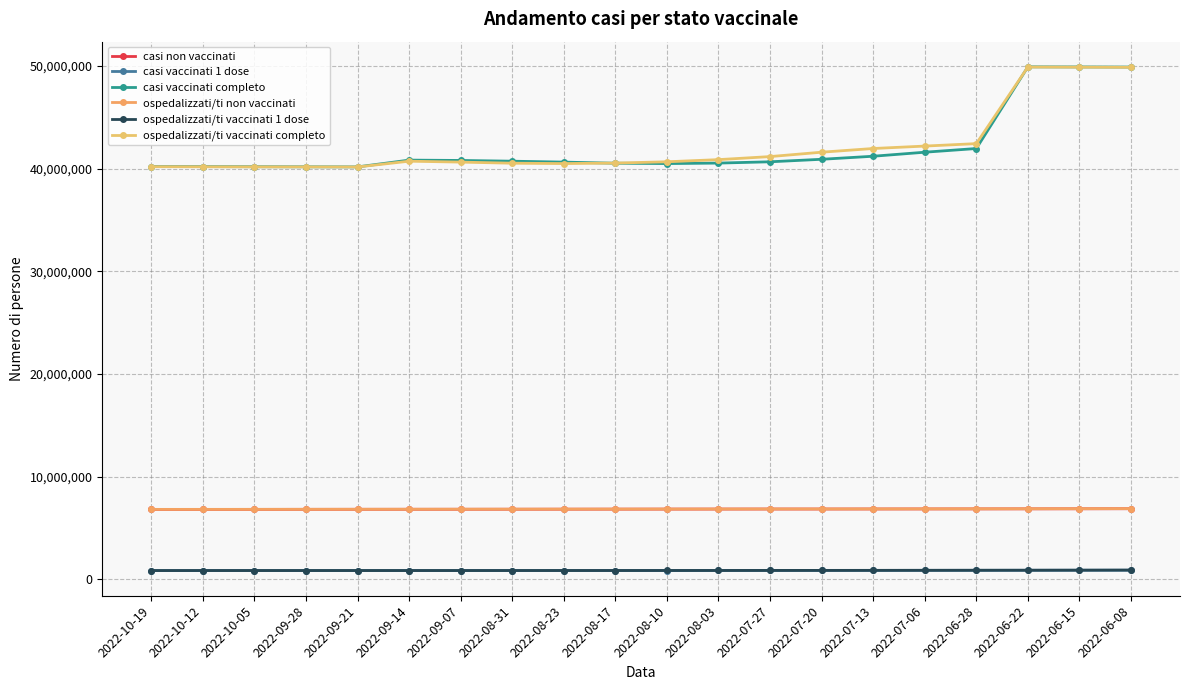

How many interior local valleys does the ospedalizzati/ti vaccinati 1 dose series have?

1